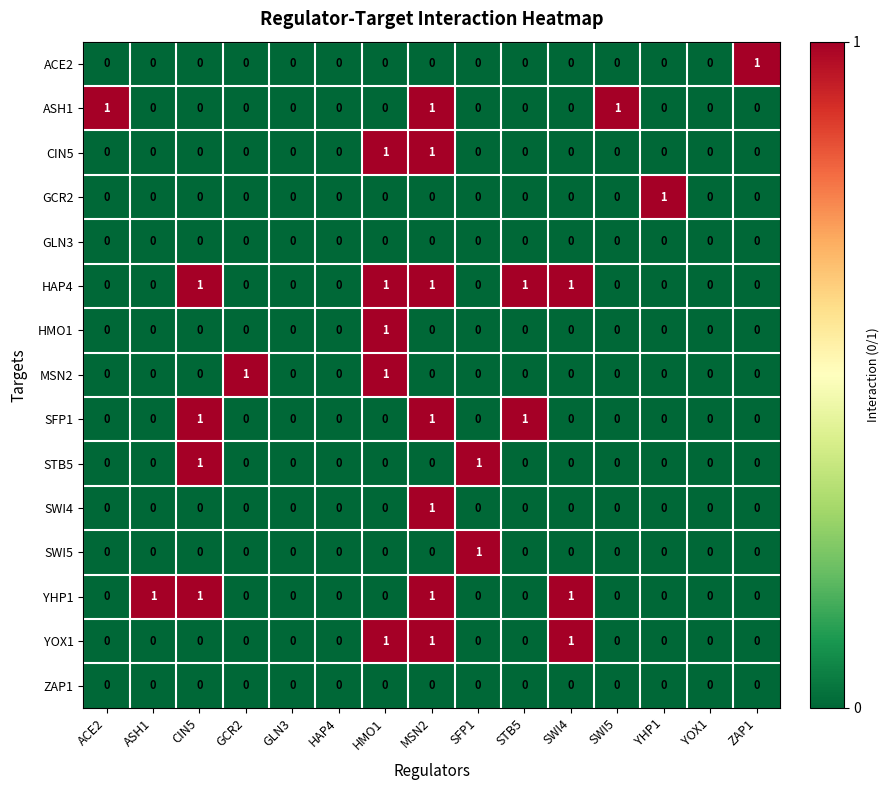

Is it true that SWI4 equals 0 at SFP1?

True